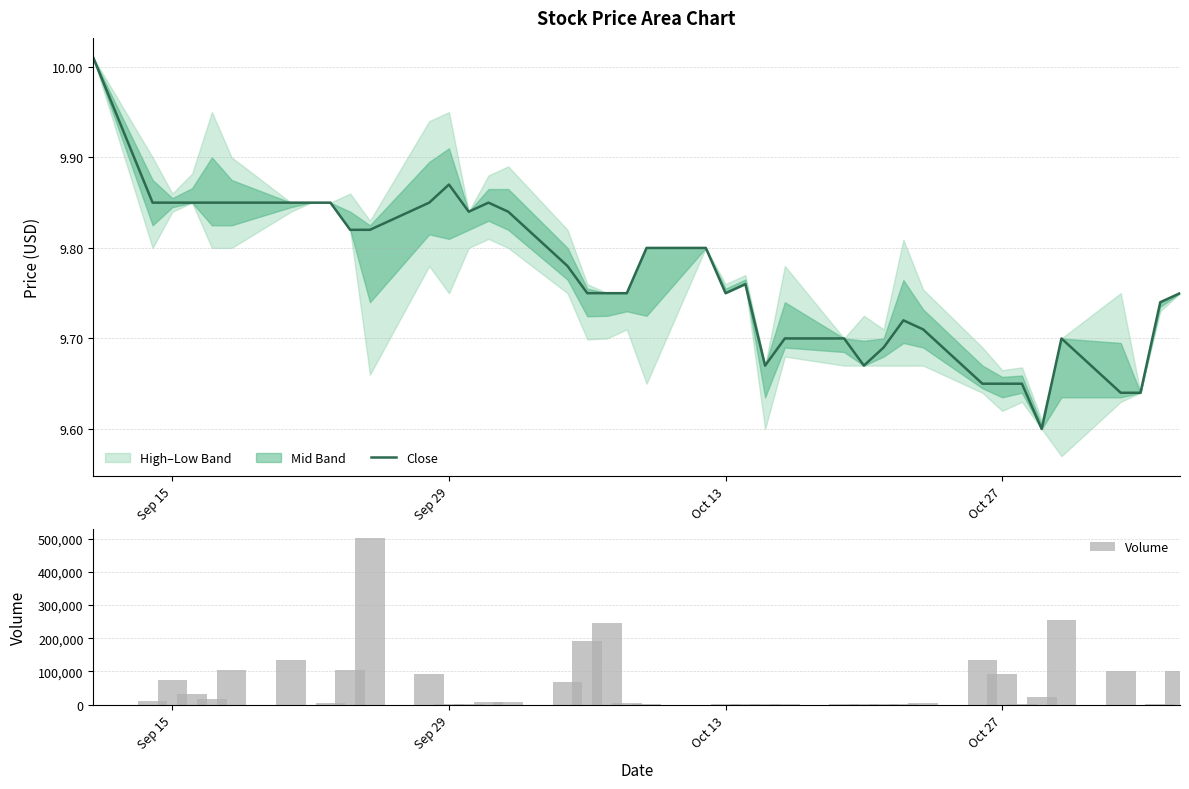

What is the sum of all Volume values?

2333800